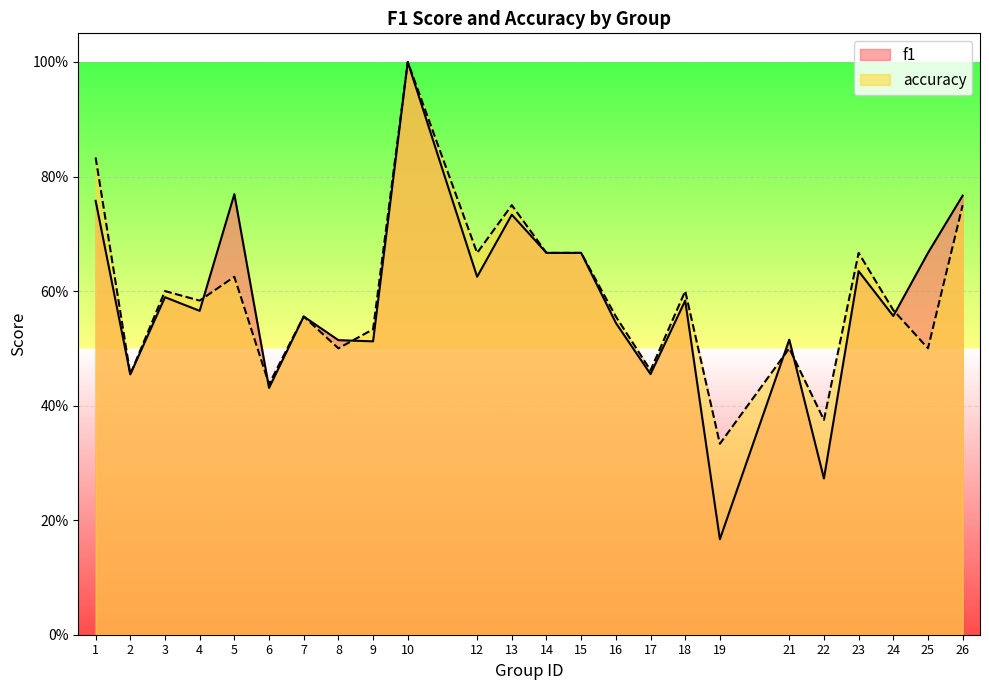

Is it true that accuracy equals 0.4 at 15?

False